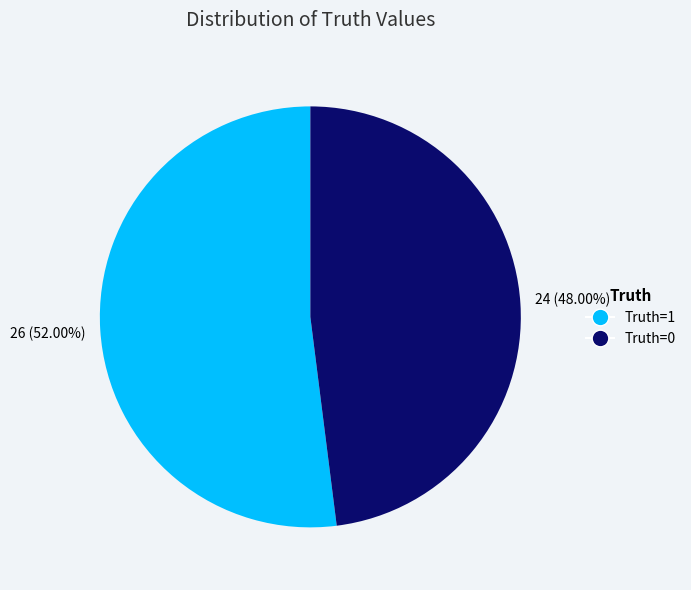

Which has a higher value, Truth=0 or Truth=1?

Truth=1